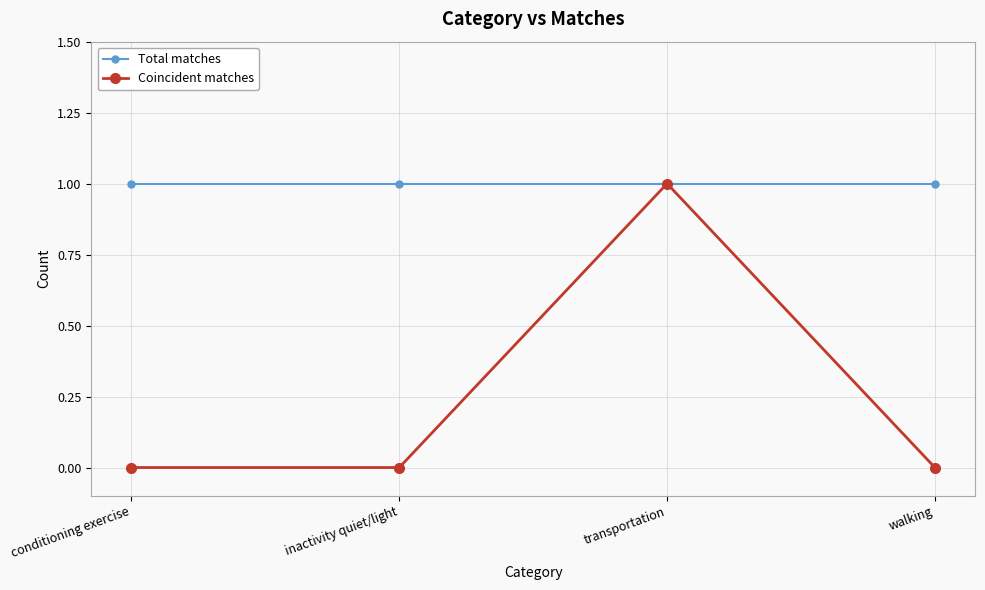

In Coincident matches, how many points are higher than both neighbors (excluding endpoints)?

1